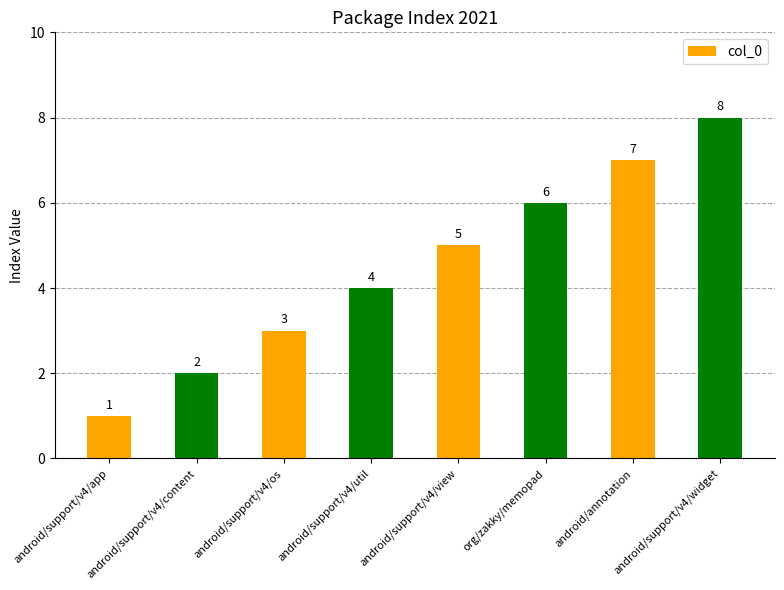

Reading right to left, list all the values displayed in this chart.

android/support/v4/widget=8	android/annotation=7	org/zakky/memopad=6	android/support/v4/view=5	android/support/v4/util=4	android/support/v4/os=3	android/support/v4/content=2	android/support/v4/app=1